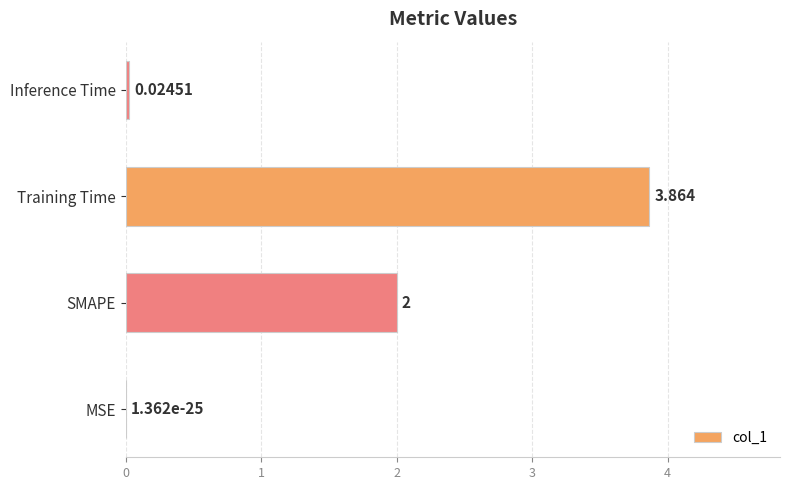

How many categories are shown in the chart?

4